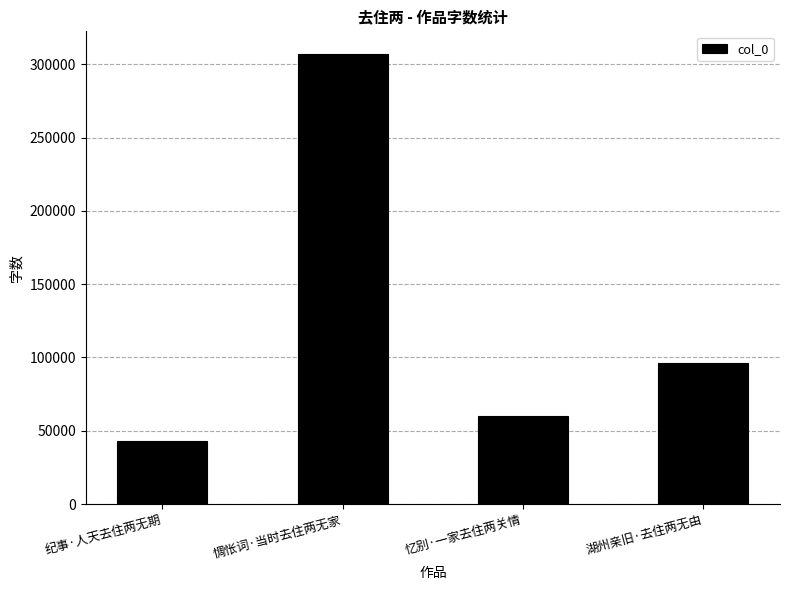

Rank the categories by value from lowest to highest.

纪事·人天去住两无期, 忆别·一家去住两关情, 湖州亲旧·去住两无由, 惆怅词·当时去住两无家